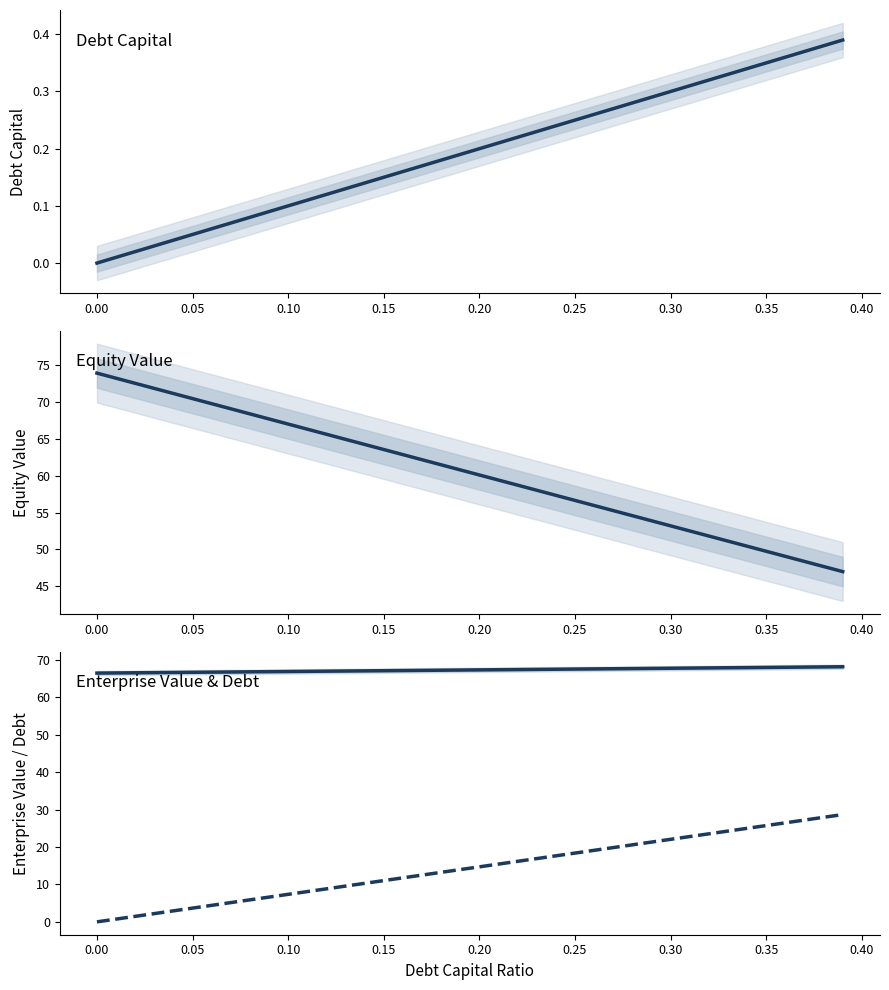

How many data points in Debt Capital are above 0?

39